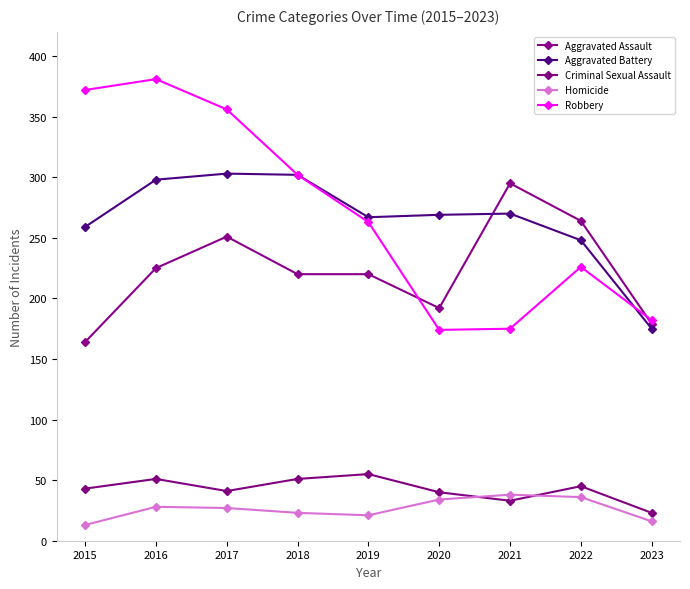

Is it true that Aggravated Assault equals 514 at 2021?

False